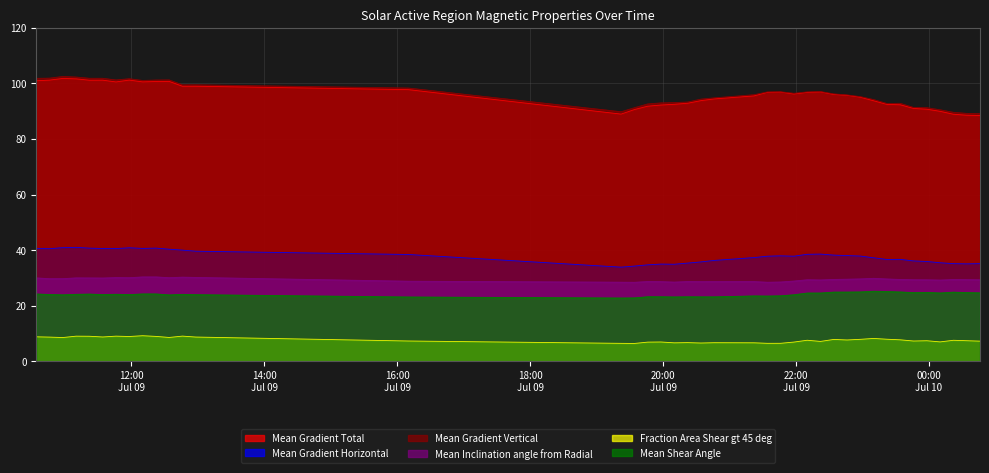

Where is Fraction Area Shear gt 45 deg nearest to the value 7?

2014/07/10 00:10